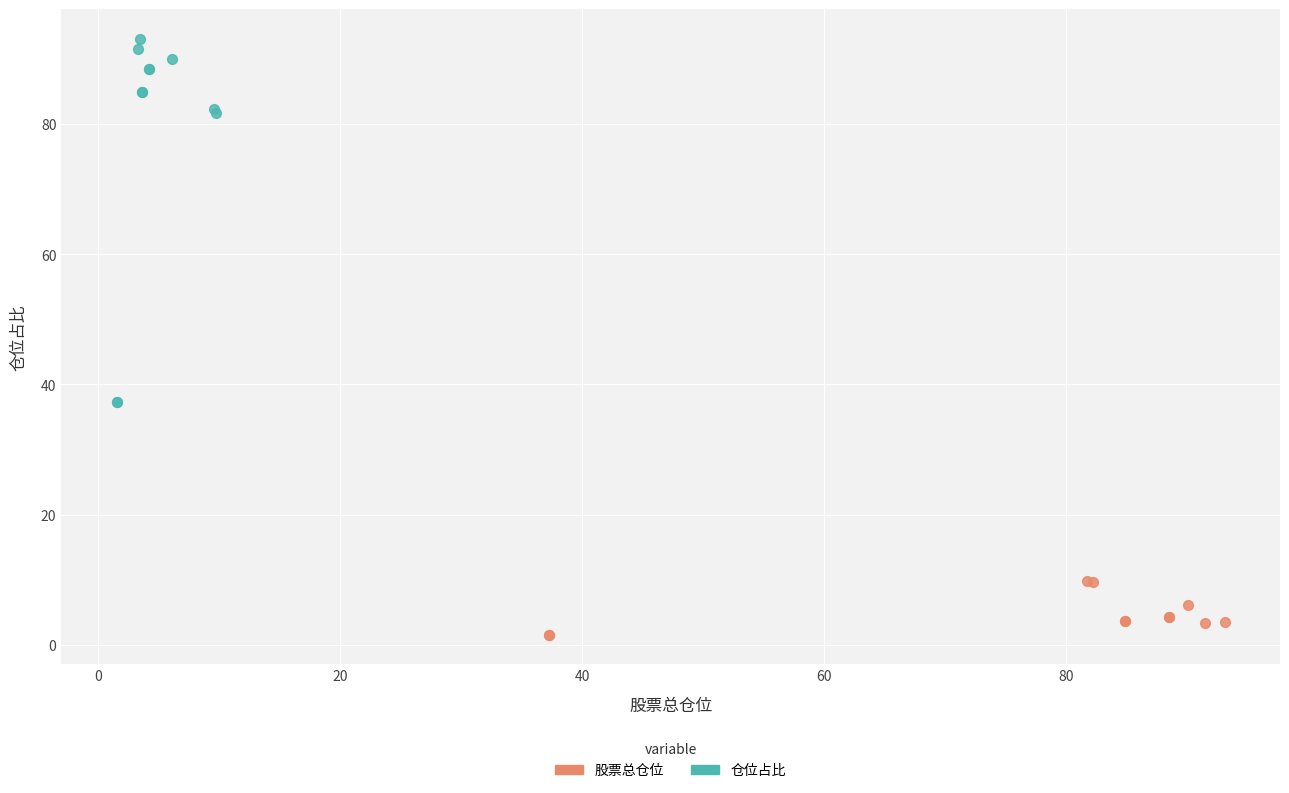

Which series contains the lowest Y value?

股票总仓位